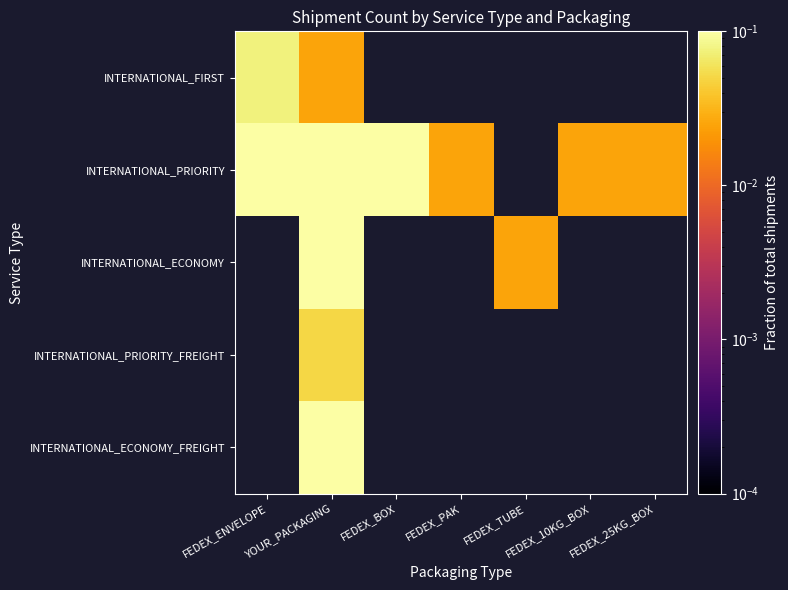

At which label does INTERNATIONAL_FIRST reach its peak?

FEDEX_ENVELOPE